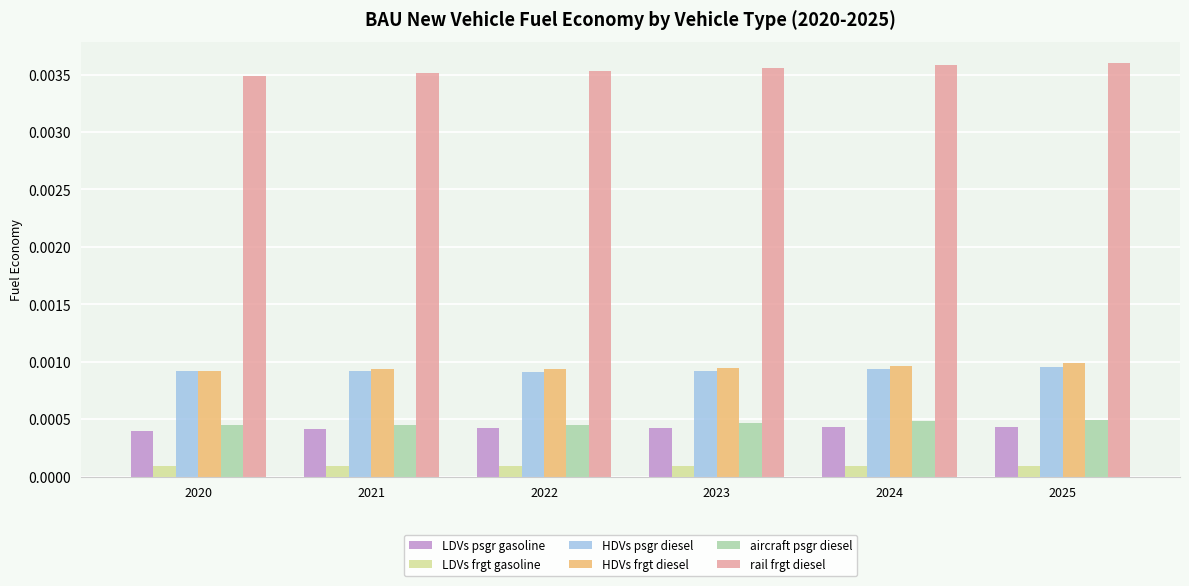

At how many categories does at least one series exceed 0?

6